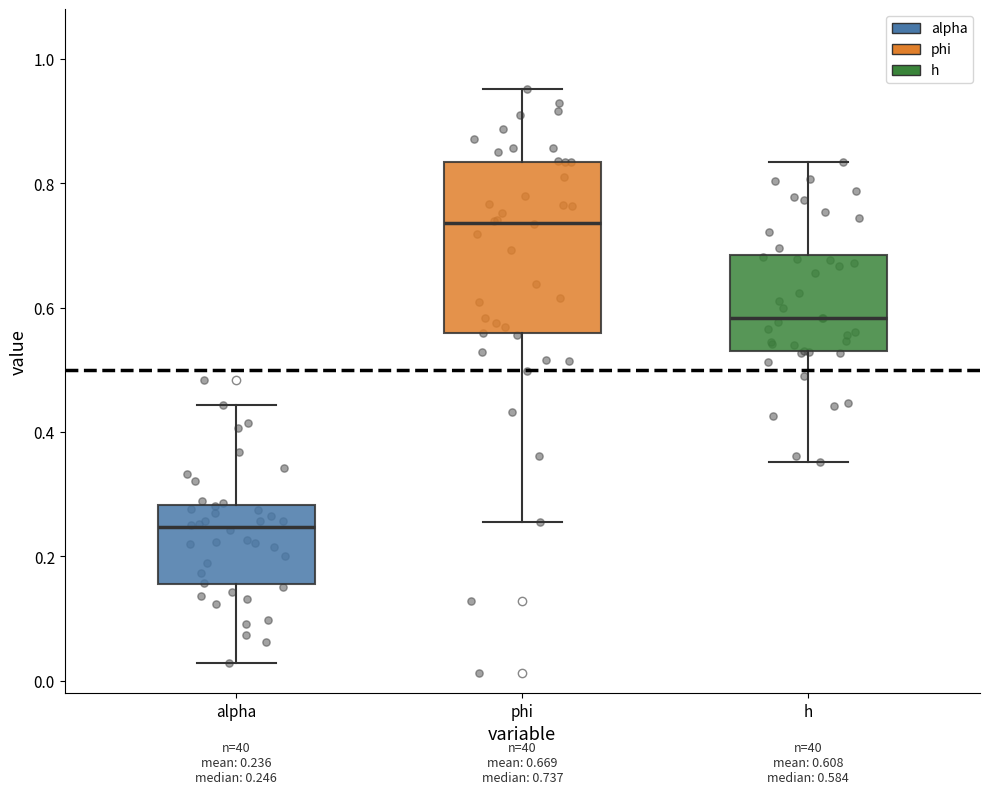

Which box has the highest median line?

phi